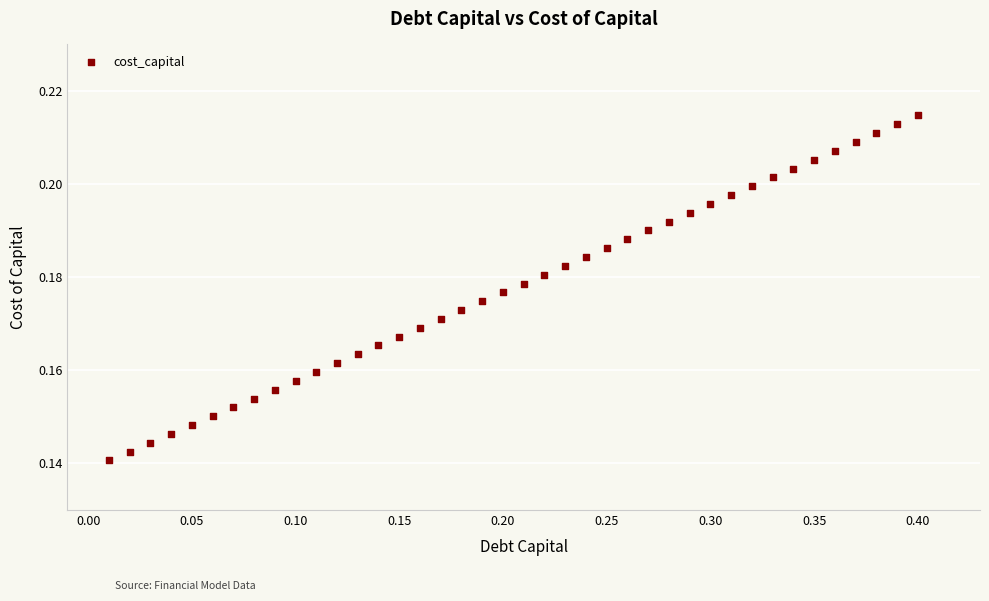

What is the range of X values (max minus min)?

0.4